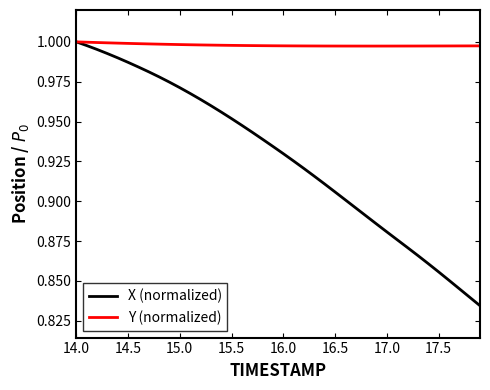

Which series has the largest total across all categories?

Y (normalized)